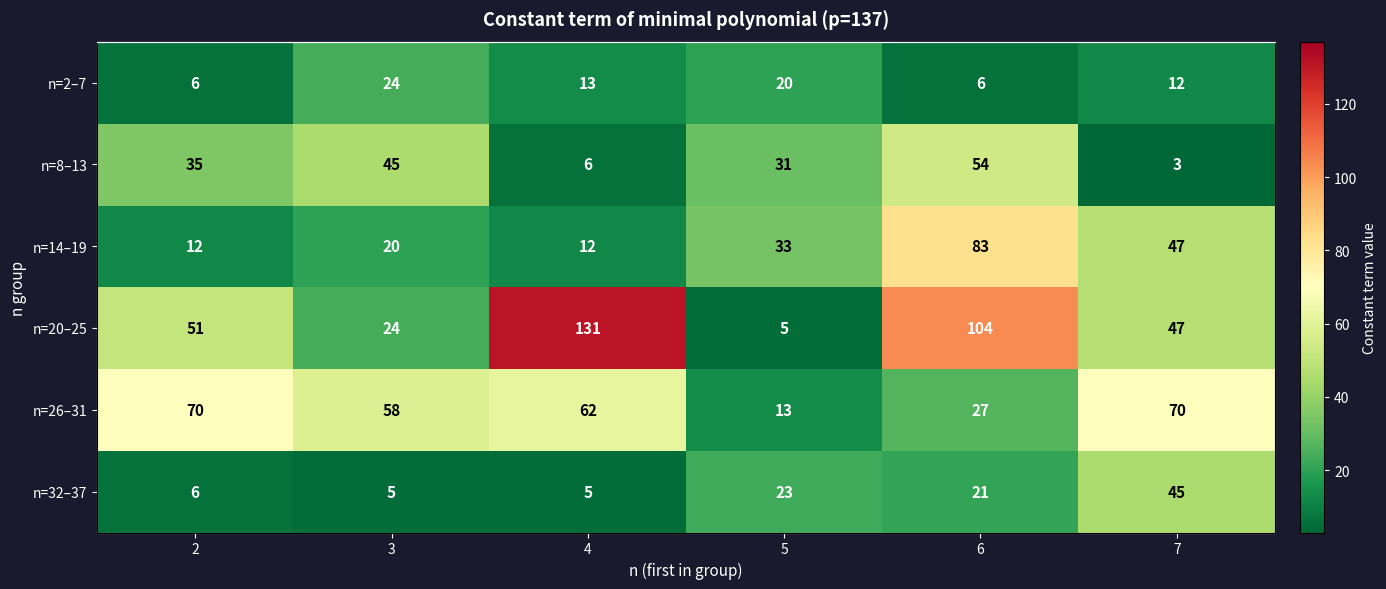

Rank the series at 2 from highest to lowest value.

n=26–31, n=20–25, n=8–13, n=14–19, n=2–7, n=32–37